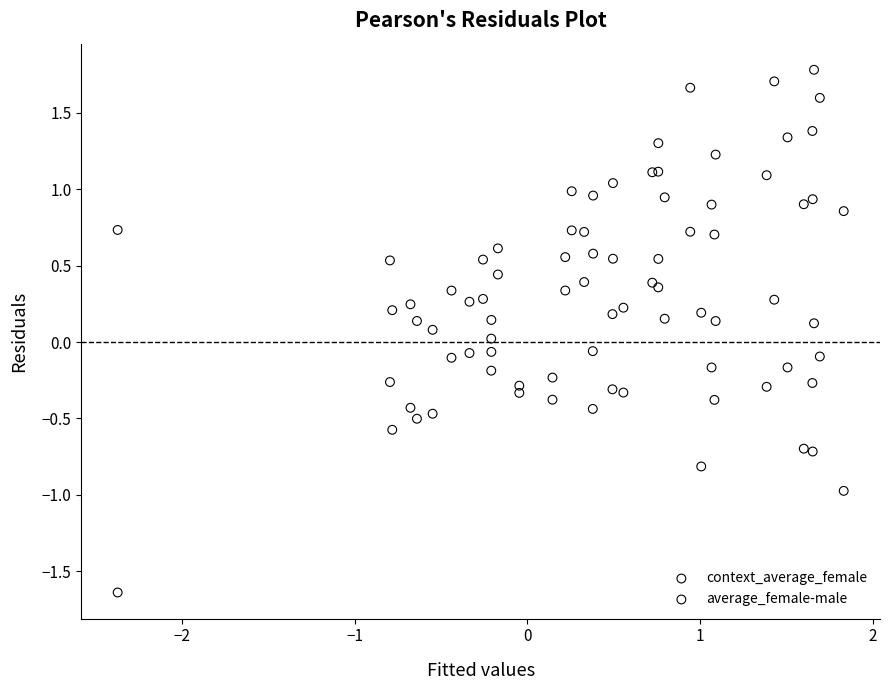

Which series has the largest Y range (max minus min)?

context_average_female